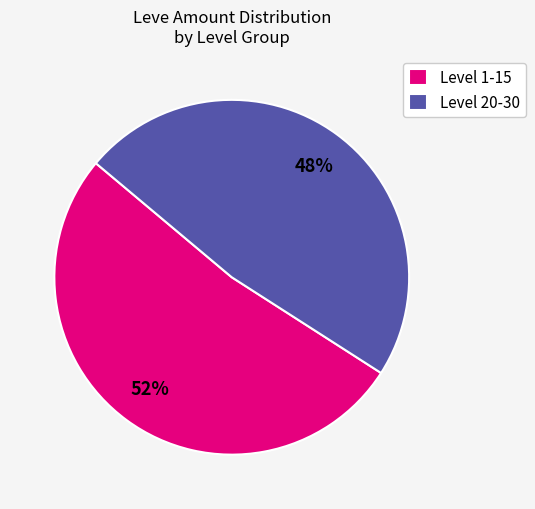

Is it true that Level 20-30 is 48% of the pie?

True